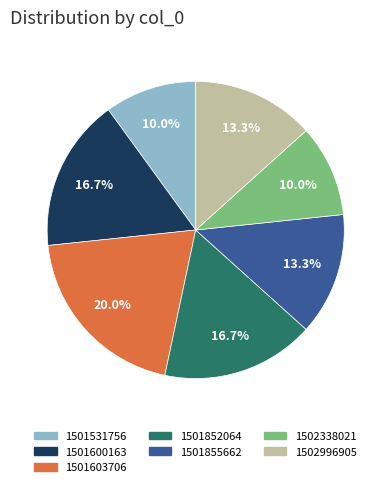

Which has a higher value, 1501852064 or 1501855662?

1501852064